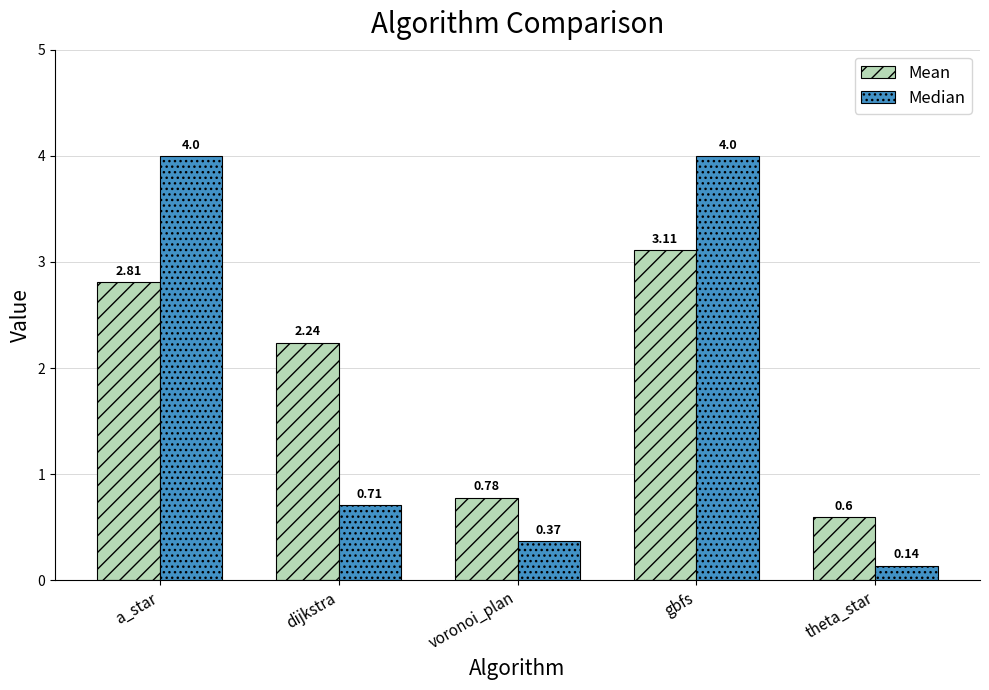

Between a_star and gbfs, which series saw the biggest shift?

Mean